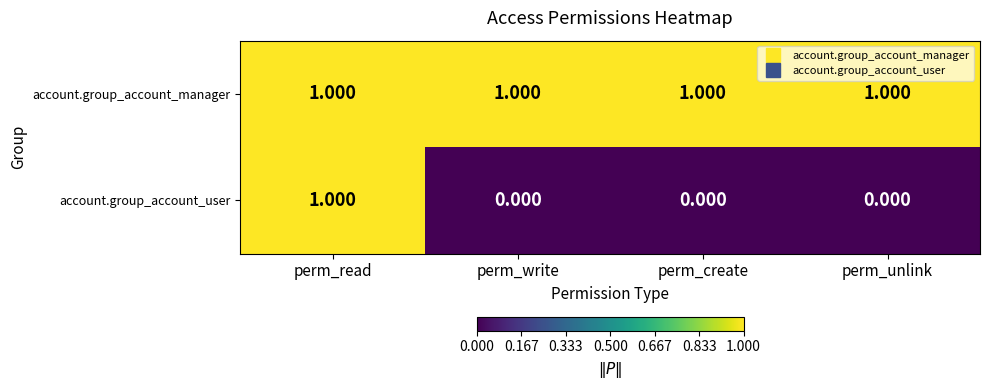

What is the total value across all series at perm_unlink?

1